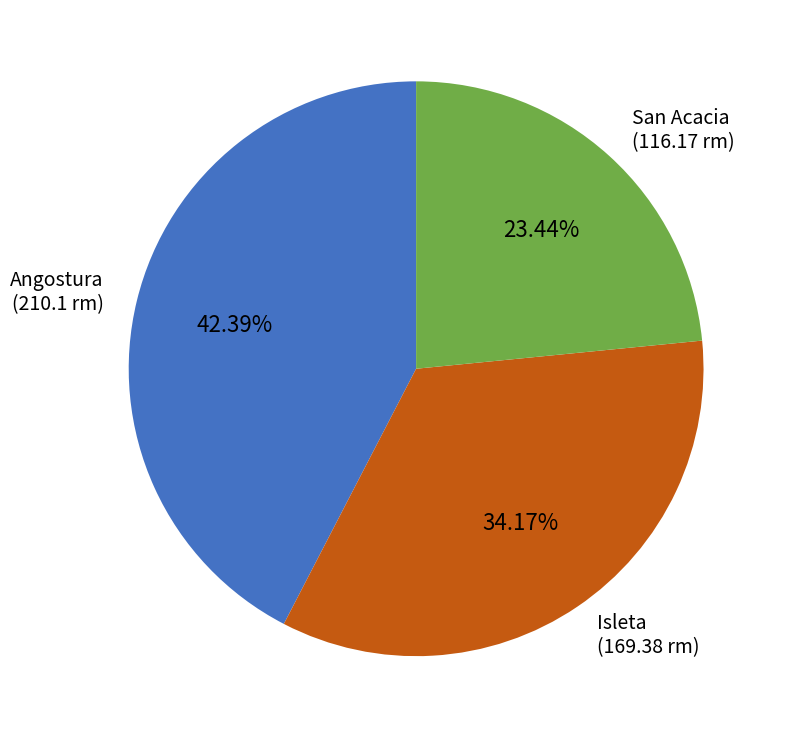

What is the largest slice in the pie chart?

Angostura